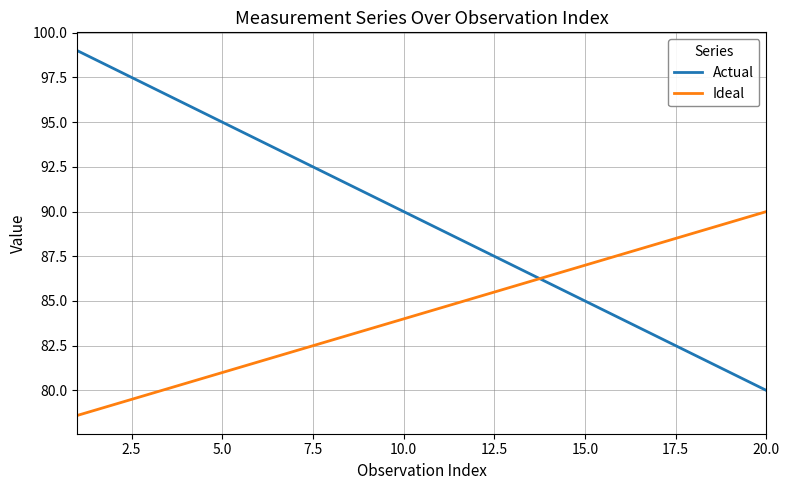

What is the minimum value shown in the chart?

78.6